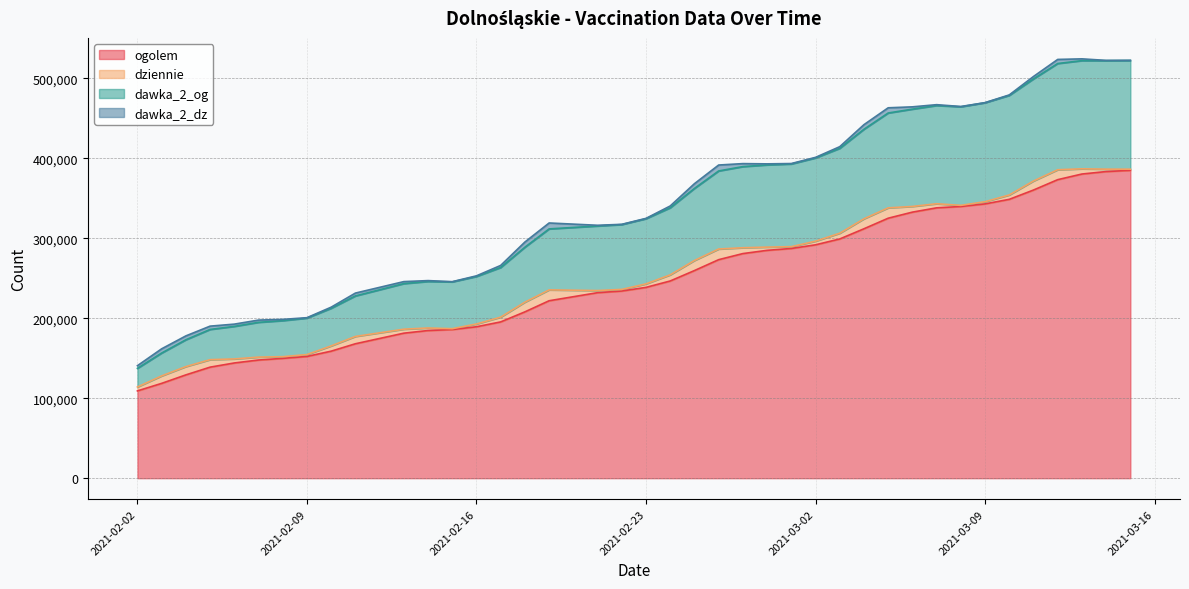

What is the difference between the ogolem values at 2021-03-02 and 2021-02-15?

105938